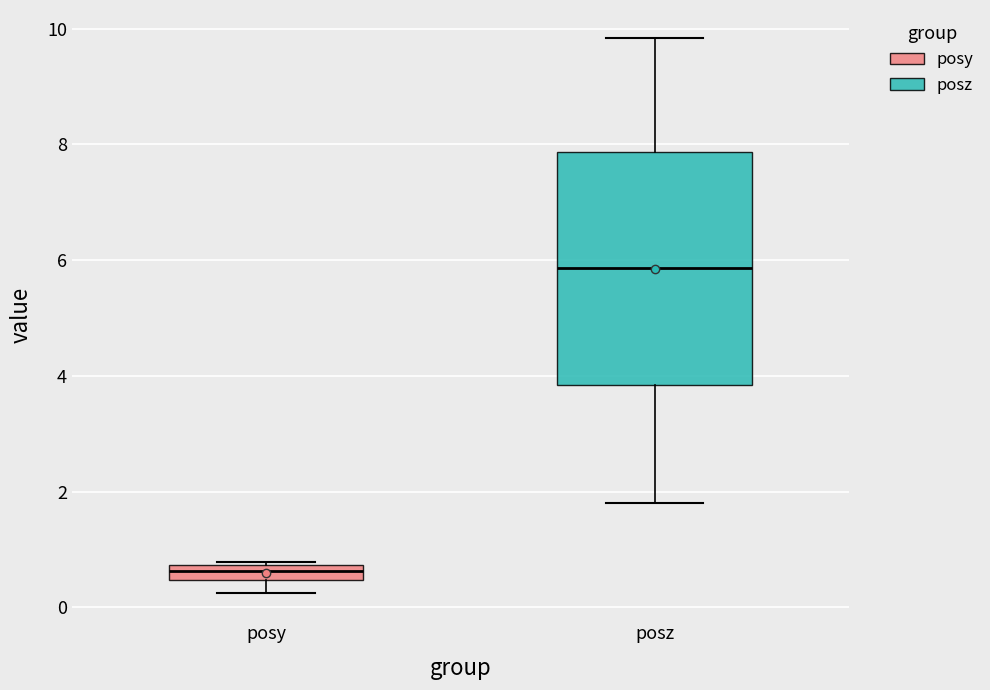

Which box has the lowest median line?

posy